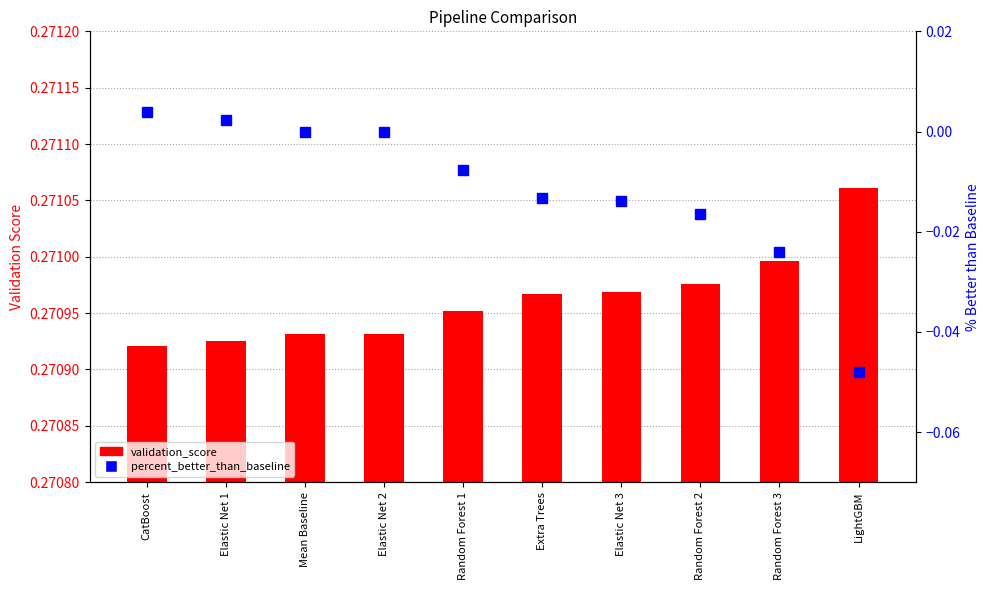

Is the value of validation_score at Random Forest 3 greater than the value of percent_better_than_baseline at Extra Trees?

Yes